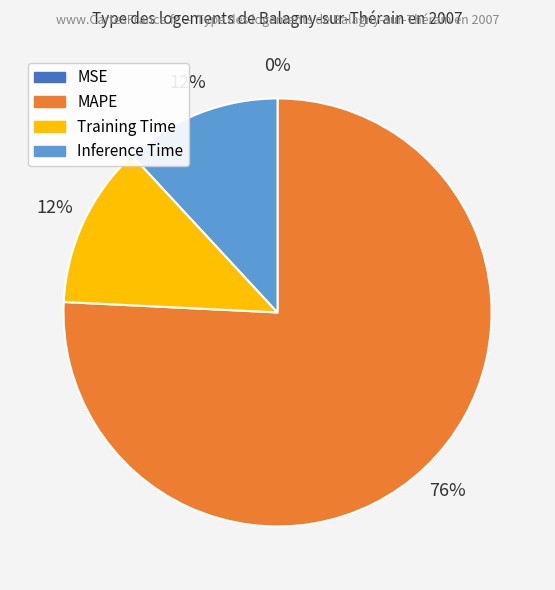

Is there a majority slice in this chart?

Yes